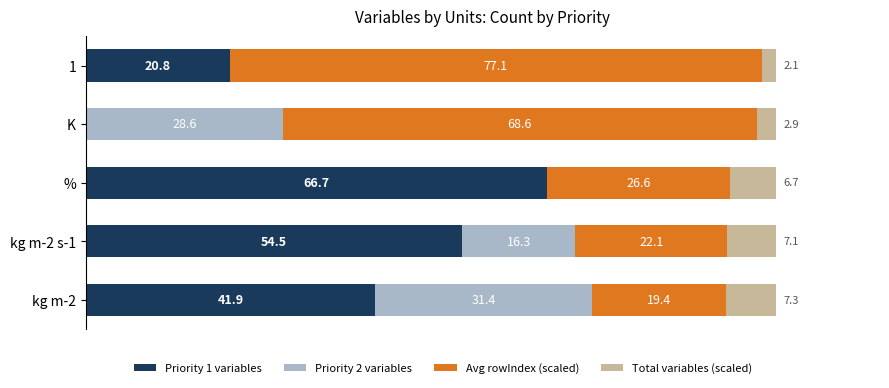

What is the highest value of the Priority 1 variables series?

66.7